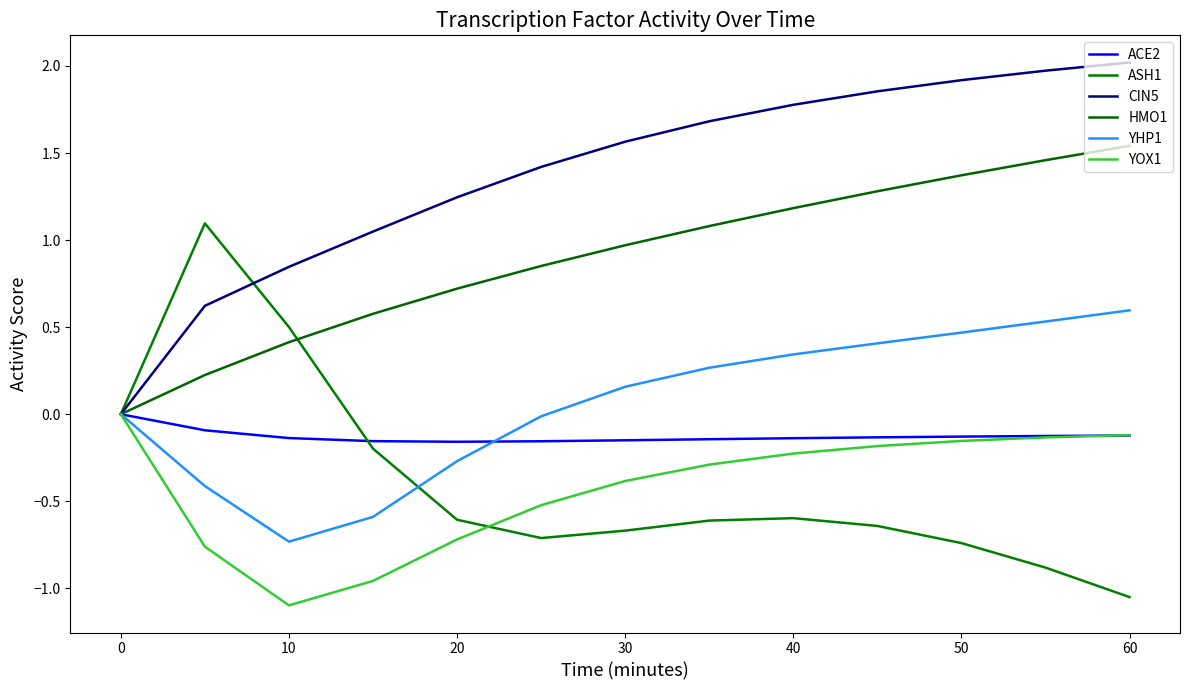

How many interior local valleys does the YHP1 series have?

1